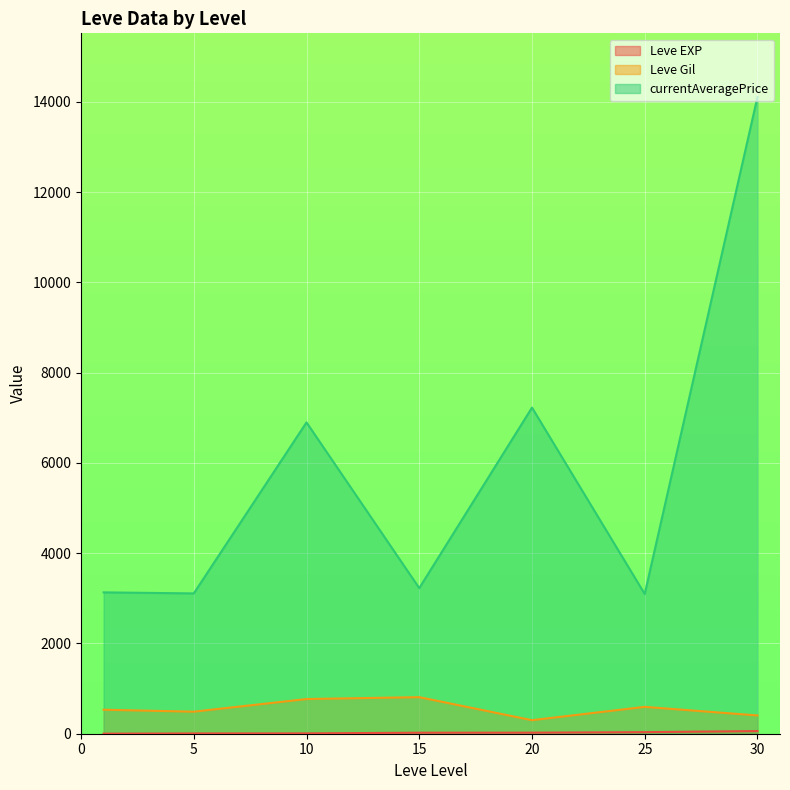

What is the approximate value of Leve EXP at 10, to the nearest 10?

10